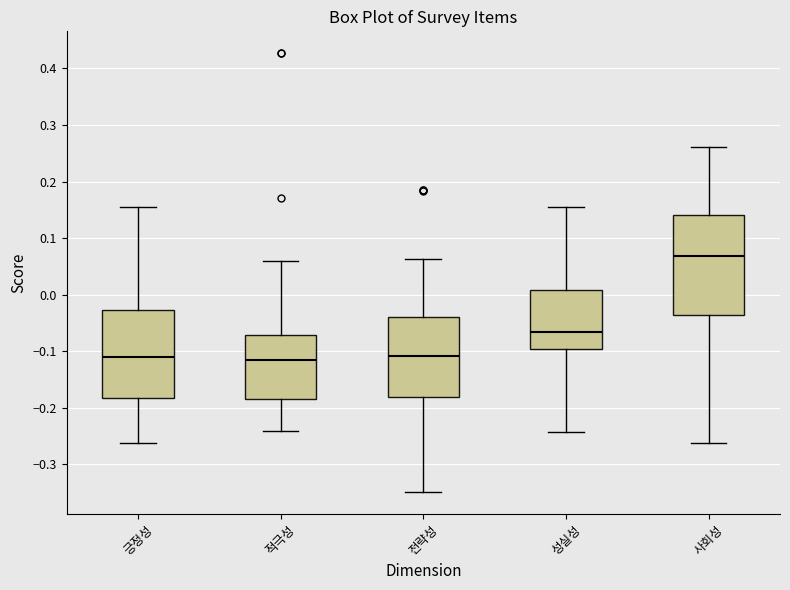

Where is the upper edge of the box for 긍정성 on the y-axis? The values are not printed on the chart, so give them approximately, as read against the axis.

-0.03